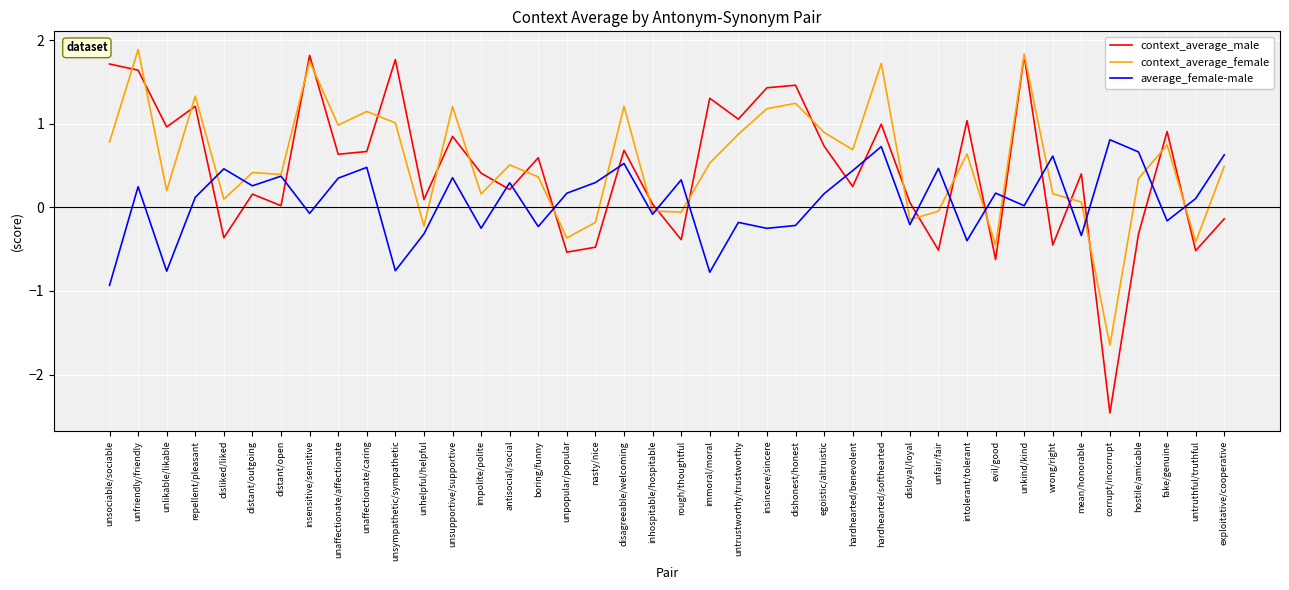

After their last crossing, which series has the higher values: average_female-male or context_average_female?

average_female-male